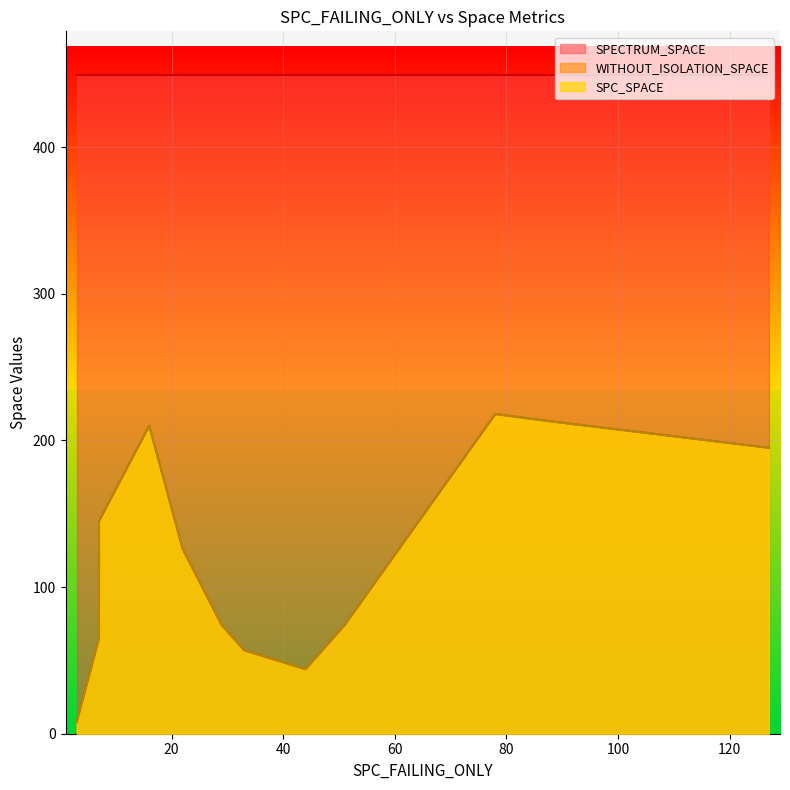

What is the maximum value for WITHOUT_ISOLATION_SPACE?

218